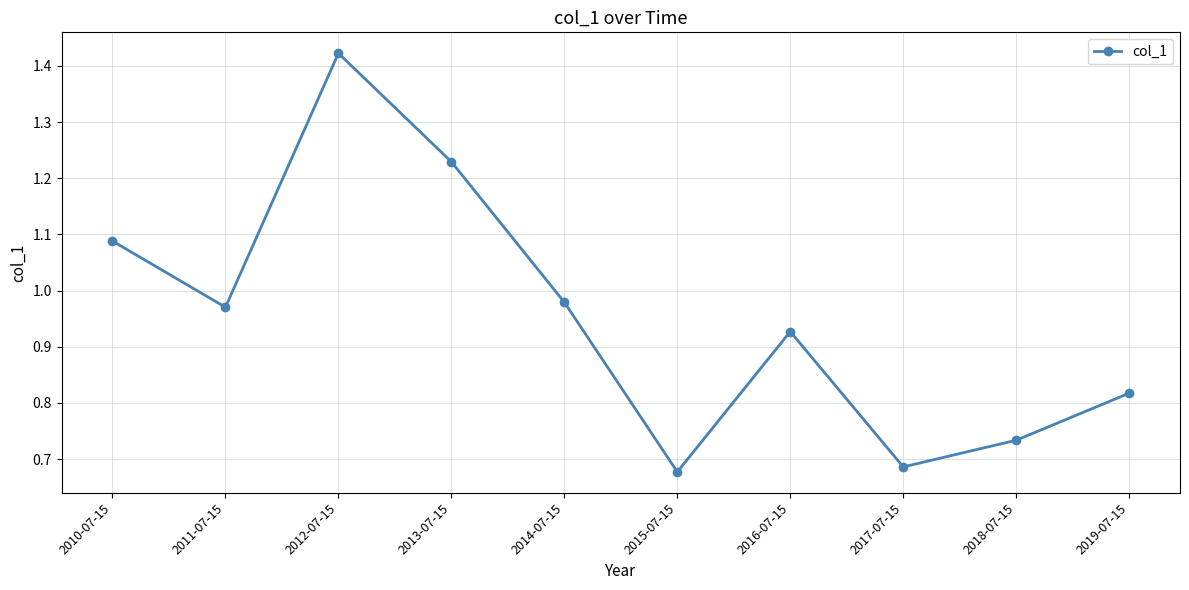

Which category has the highest value across all series?

2012-07-15